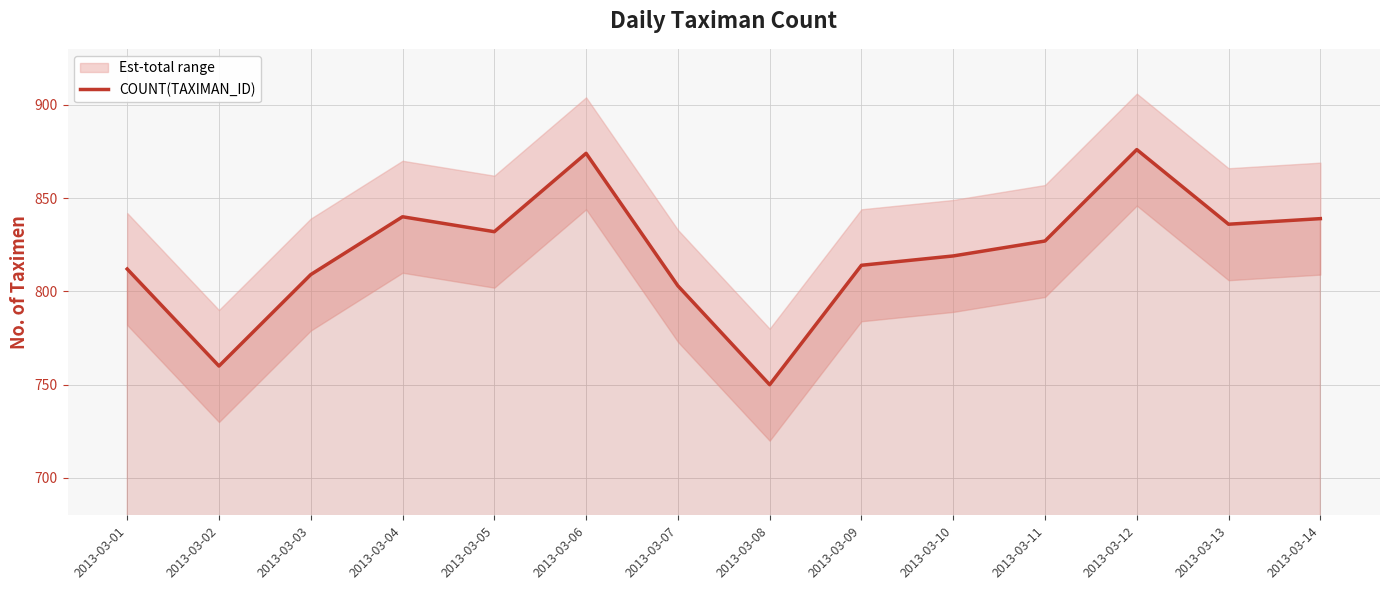

What is the difference between the values at 2013-03-01 and 2013-03-03?

3